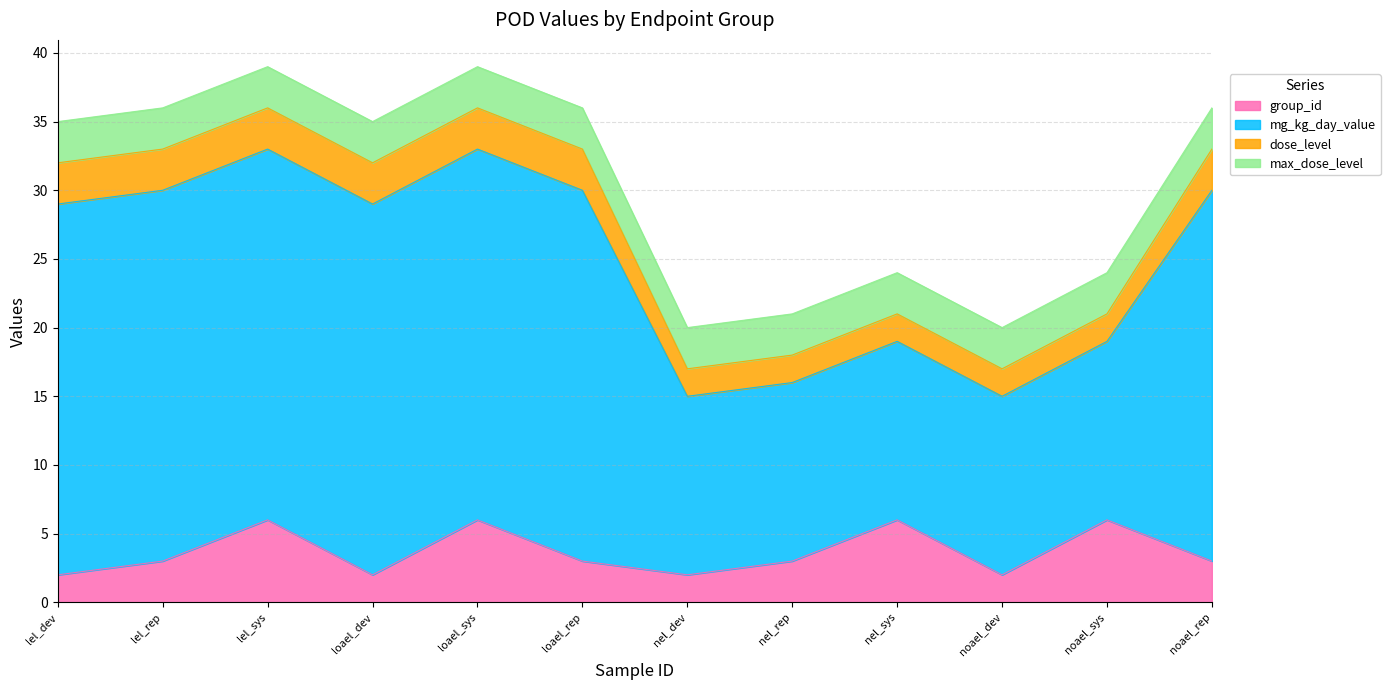

How many dose_level values are between 2 and 3?

12